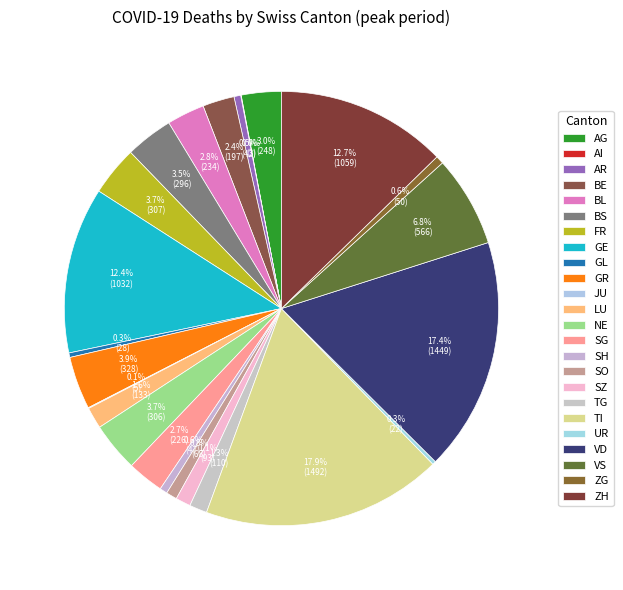

Is it true that GR is 4% of the pie?

True